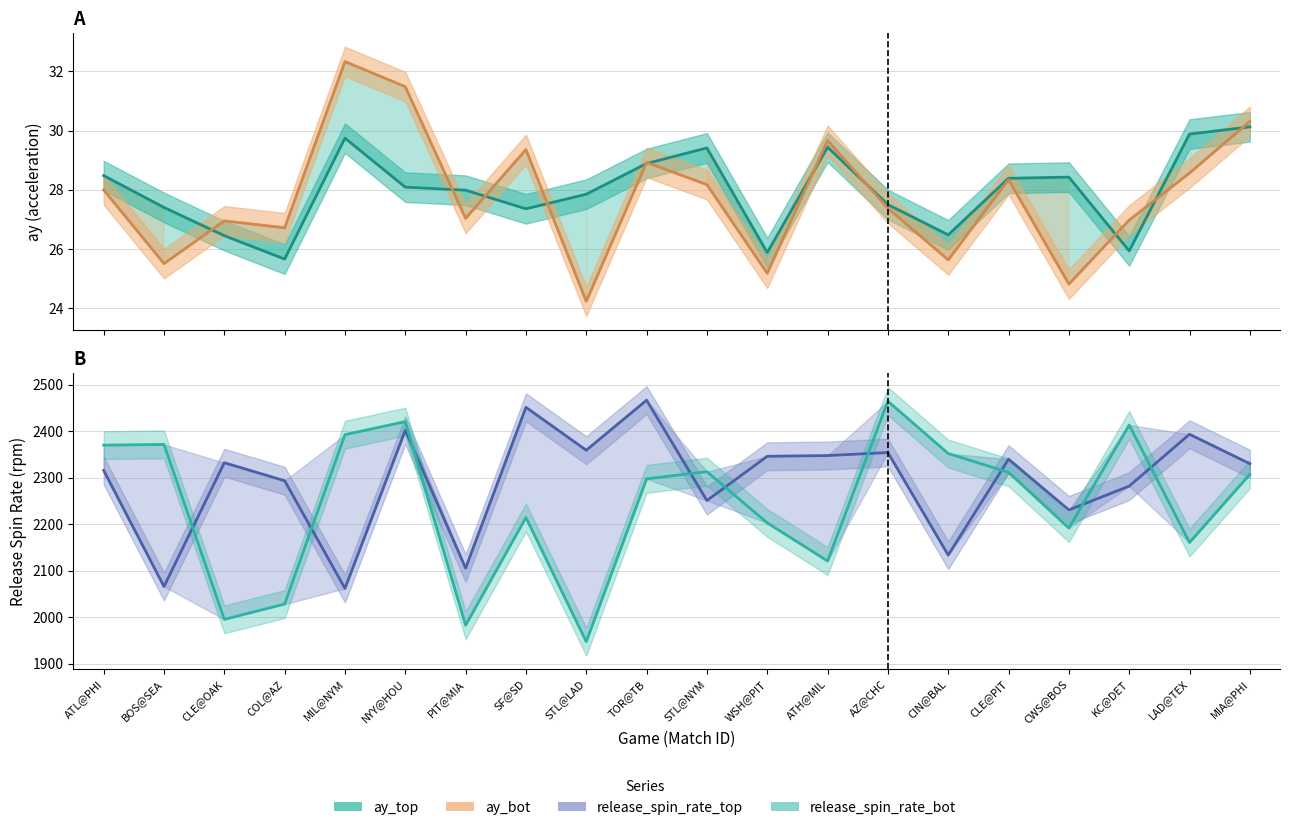

At which category does the chart reach its minimum across all series?

STL@LAD